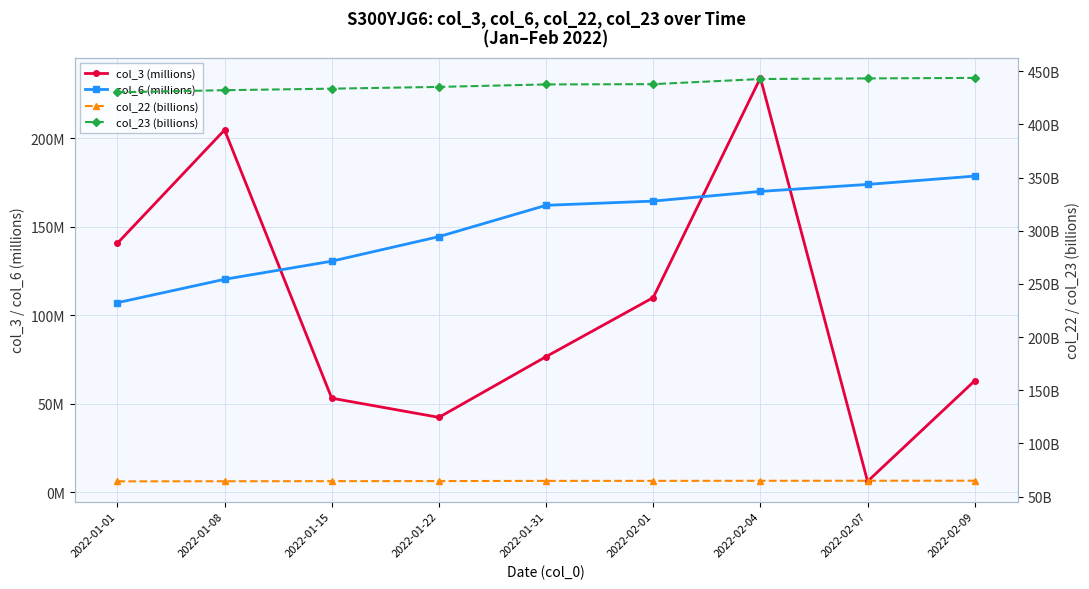

Where is col_22 (billions) nearest to the value 64?

2022-01-01